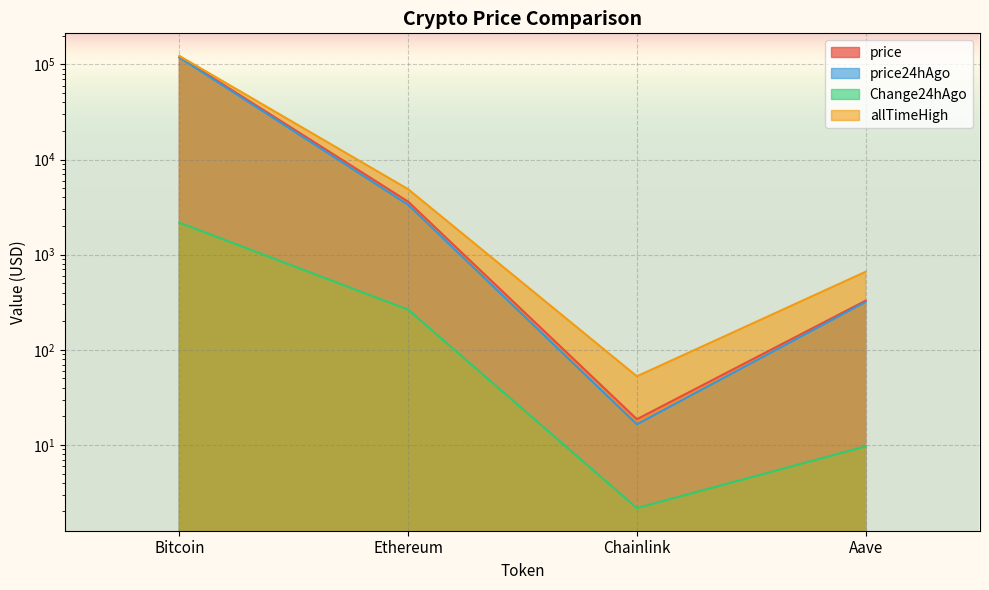

Which category has the lowest value in the price series?

Chainlink